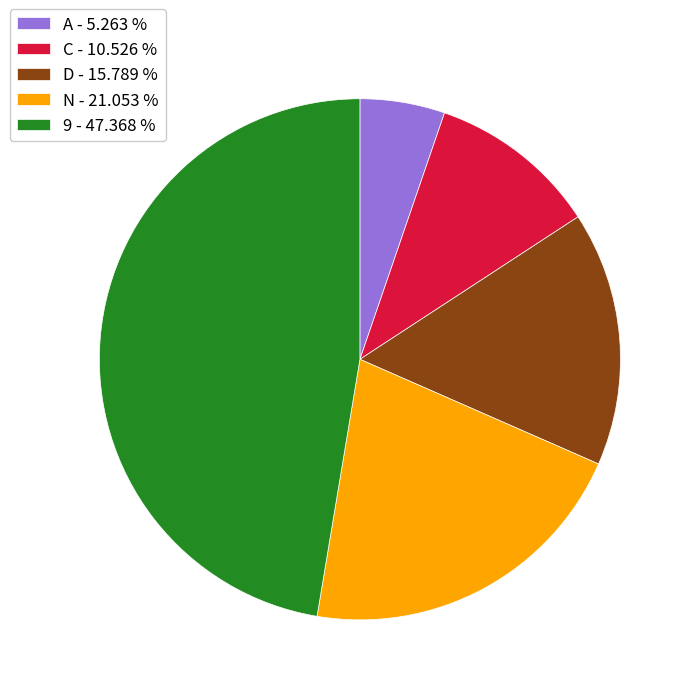

Rank the categories by value from lowest to highest.

A, C, D, N, 9